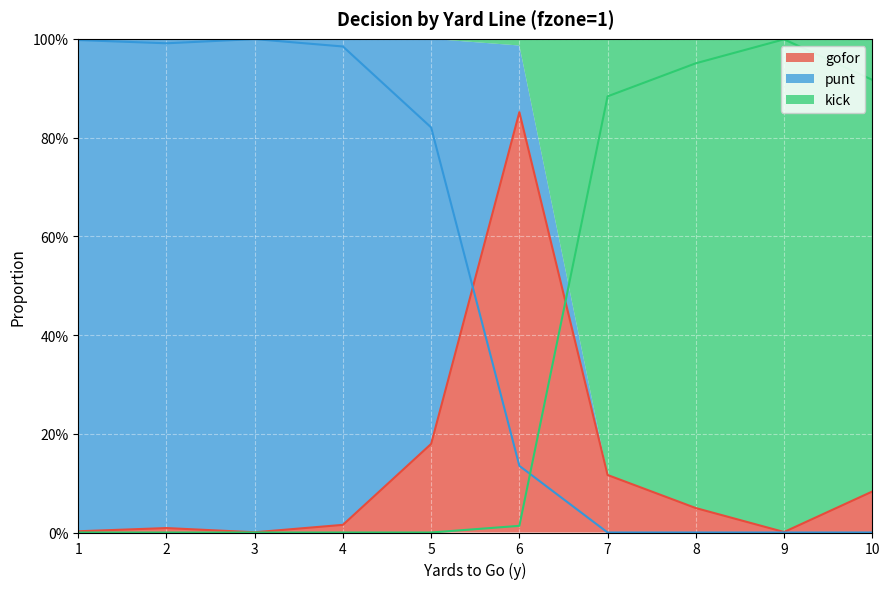

True or false: gofor has a value of 0.0 at 4.

False